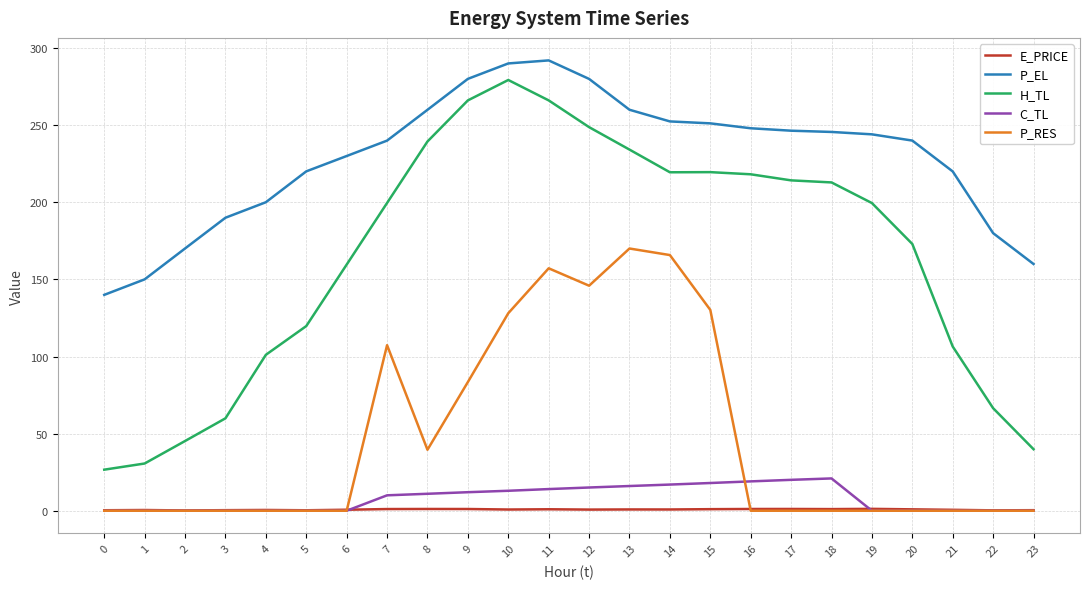

Is this an area chart (filled region under the line)?

No